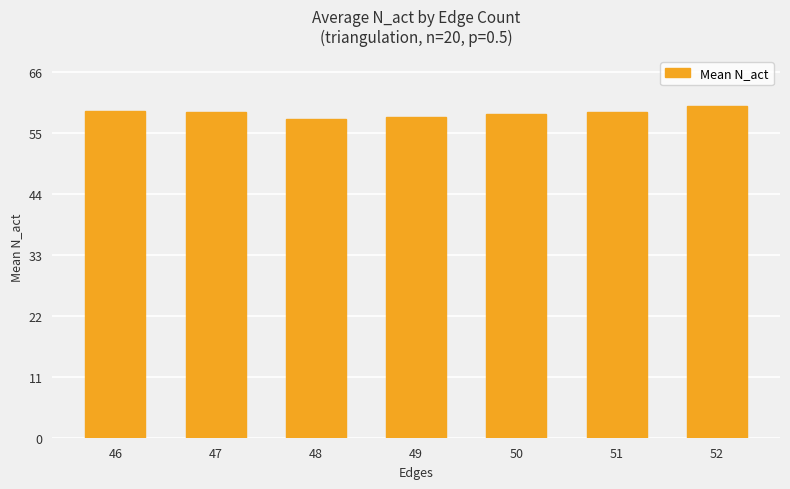

Is it true that the value at 47 is 58.8?

True